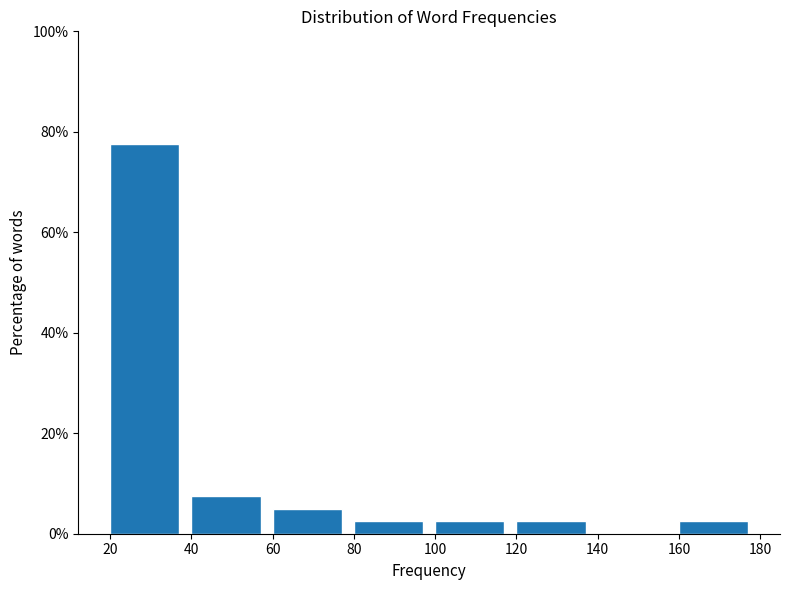

Which range on the x-axis has the tallest bar?

20 to 40